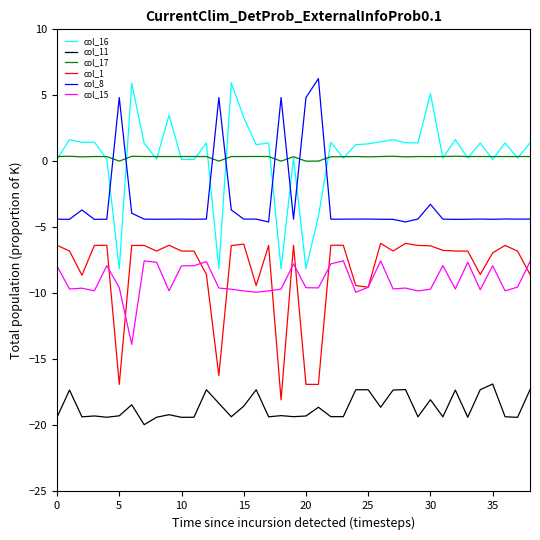

What is the lowest value of the col_15 series?

-13.9